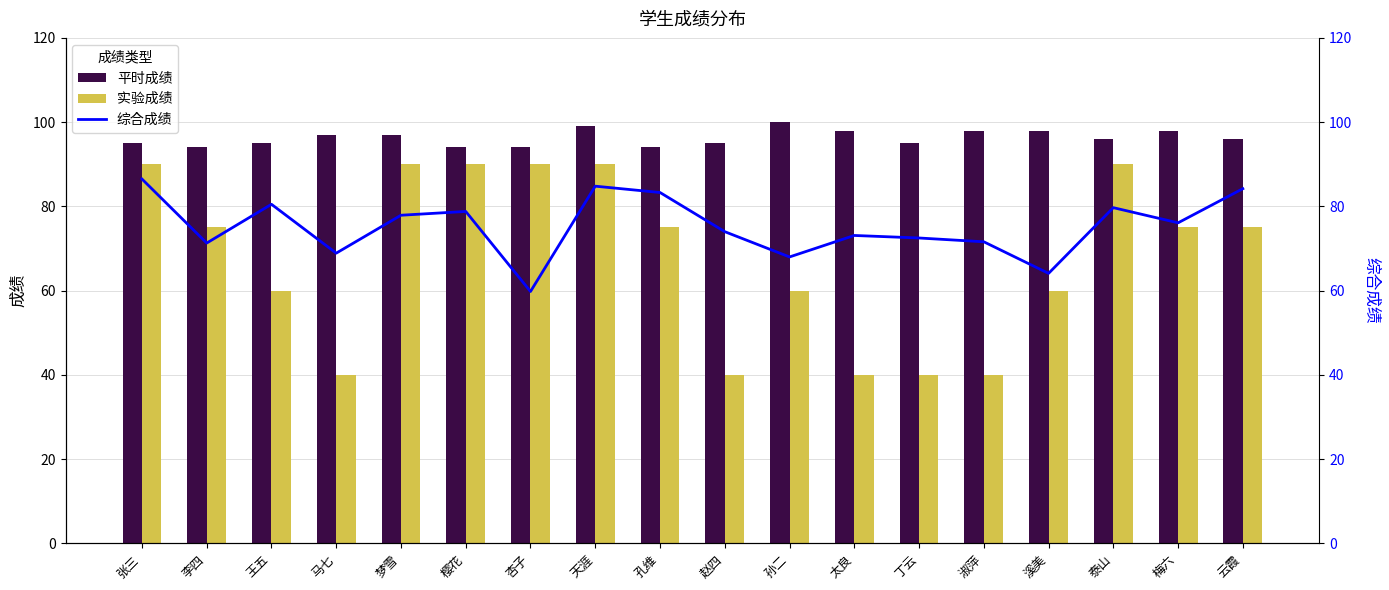

Reading left to right, transcribe all the data shown in this chart.

平时成绩: 张三=95.0	李四=94.0	王五=95.0	马七=97.0	梦雪=97.0	樱花=94.0	杏子=94.0	天涯=99.0	孔维=94.0	赵四=95.0	孙二=100.0	太良=98.0	丁云=95.0	淑萍=98.0	溪美=98.0	泰山=96.0	梅六=98.0	云霞=96.0
实验成绩: 张三=90.0	李四=75.0	王五=60.0	马七=40.0	梦雪=90.0	樱花=90.0	杏子=90.0	天涯=90.0	孔维=75.0	赵四=40.0	孙二=60.0	太良=40.0	丁云=40.0	淑萍=40.0	溪美=60.0	泰山=90.0	梅六=75.0	云霞=75.0
综合成绩: 张三=86.5	李四=71.3	王五=80.5	马七=68.9	梦雪=77.9	樱花=78.8	杏子=59.8	天涯=84.8	孔维=83.3	赵四=74.0	孙二=68.0	太良=73.1	丁云=72.5	淑萍=71.6	溪美=64.1	泰山=79.7	梅六=76.1	云霞=84.2